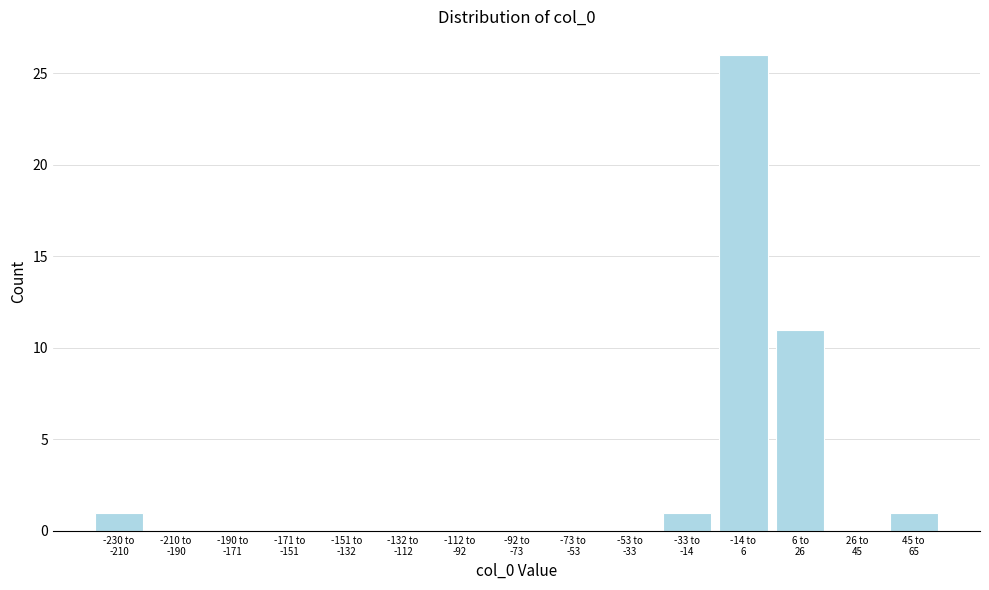

What is the greatest value displayed?

26